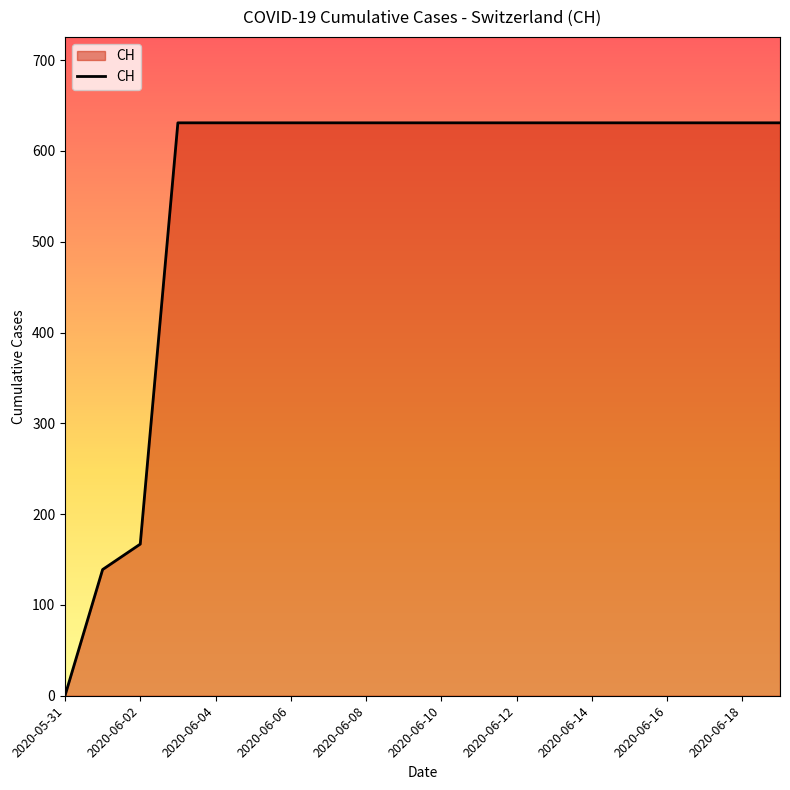

What is the sum of all values?

11033